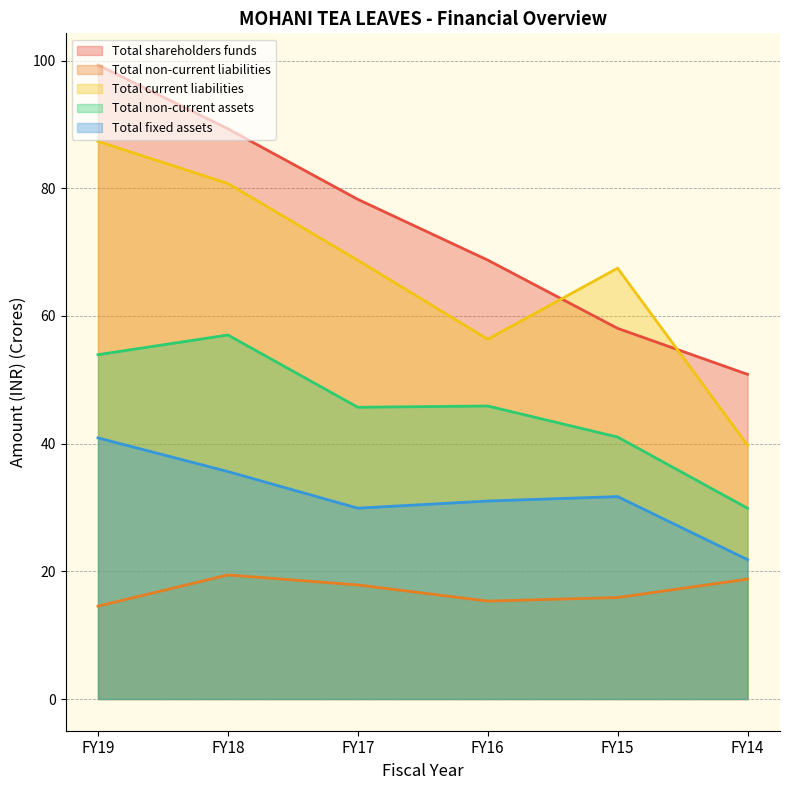

What is the difference between the Total fixed assets values at FY14 and FY17?

8.1